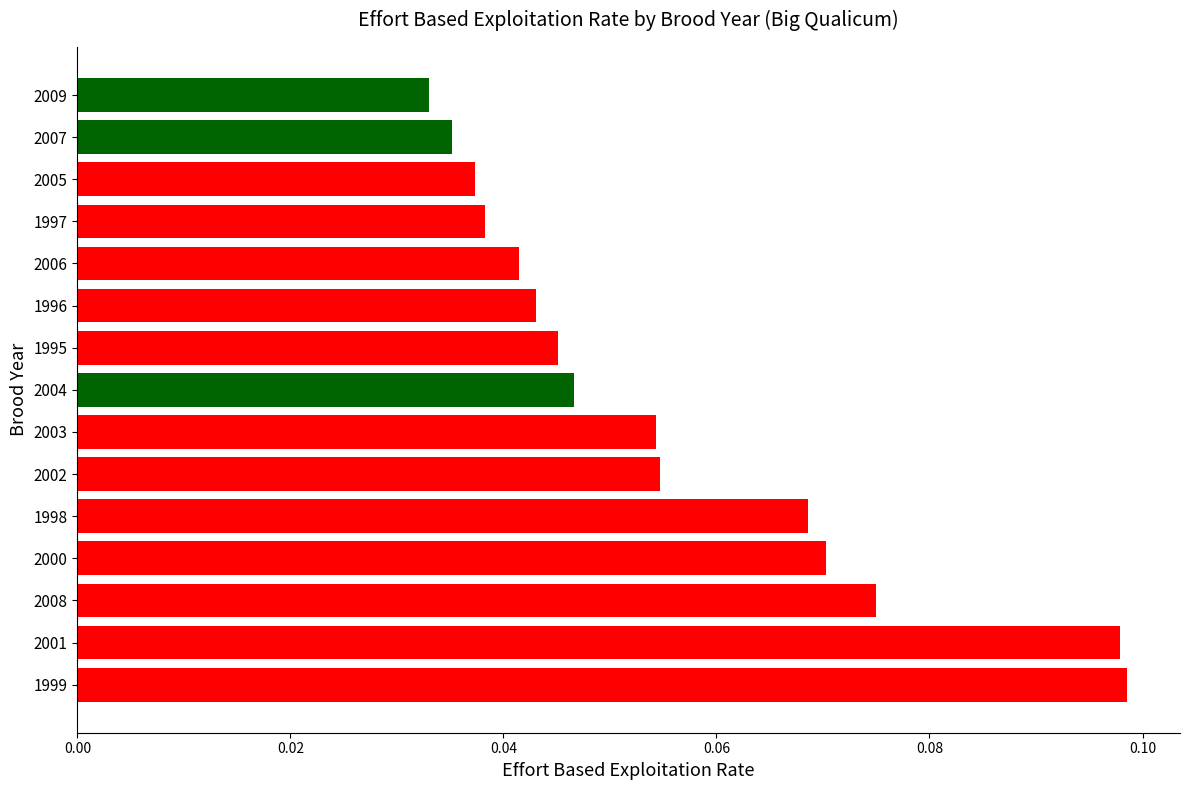

At which label is the value closest to 0?

2009